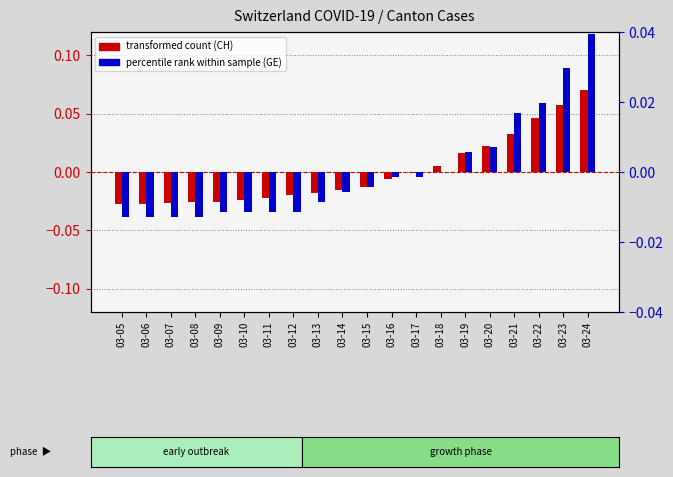

Rank the series at 03-19 from highest to lowest value.

transformed count (CH), percentile rank within the sample (GE)